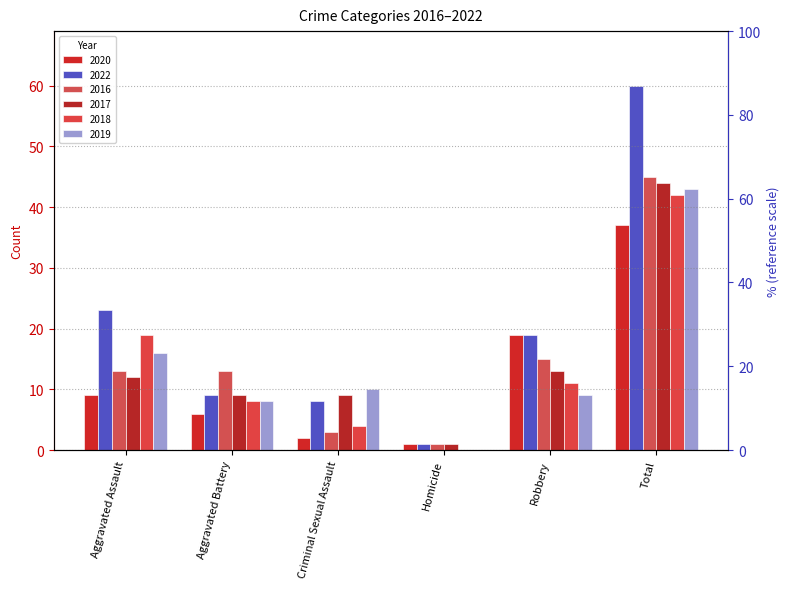

Read the 2018 value at Total, to the nearest 10.

40